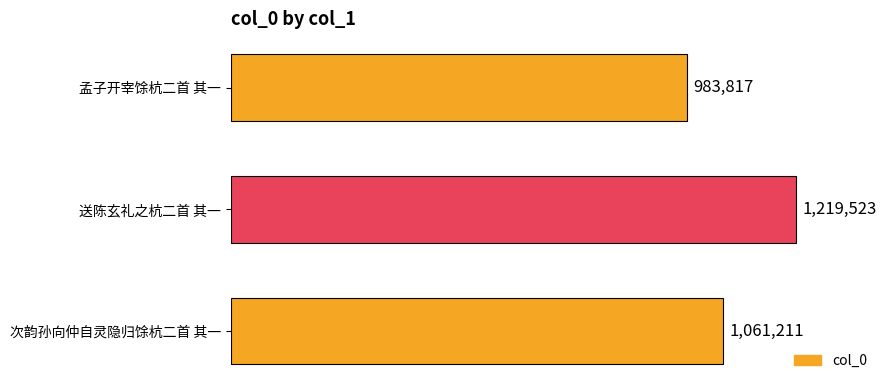

The value at 次韵孙向仲自灵隐归馀杭二首 其一 is 1061211. True or false?

True